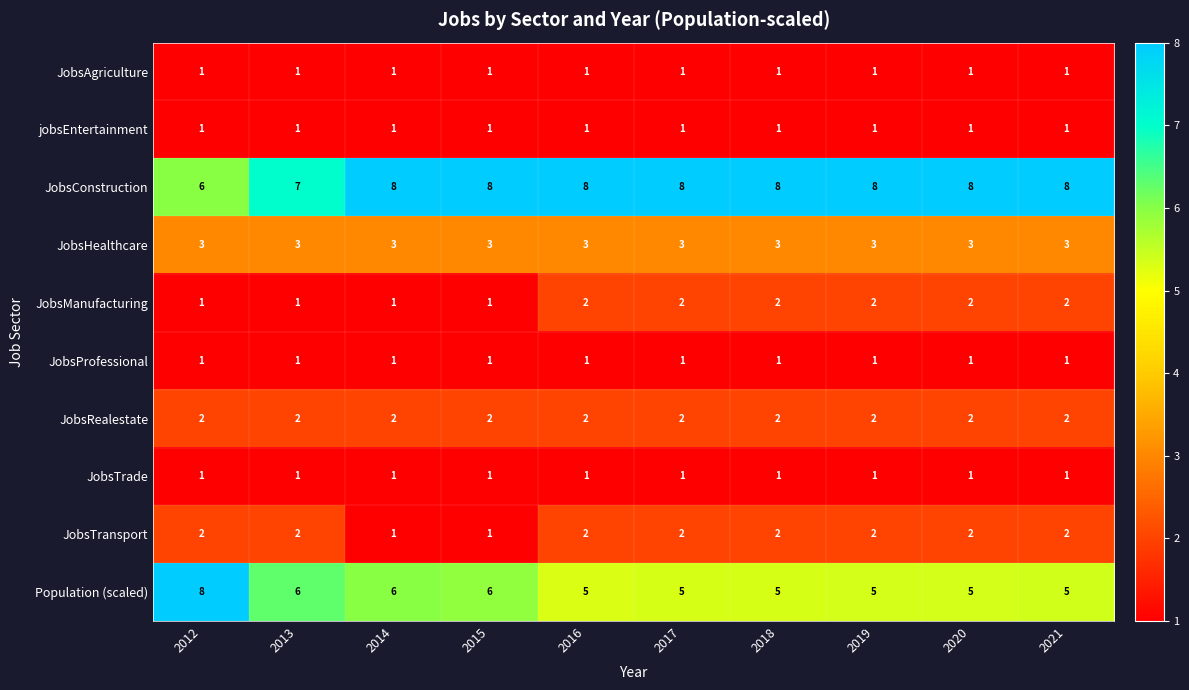

Read the Population (scaled) value at 2021.

5